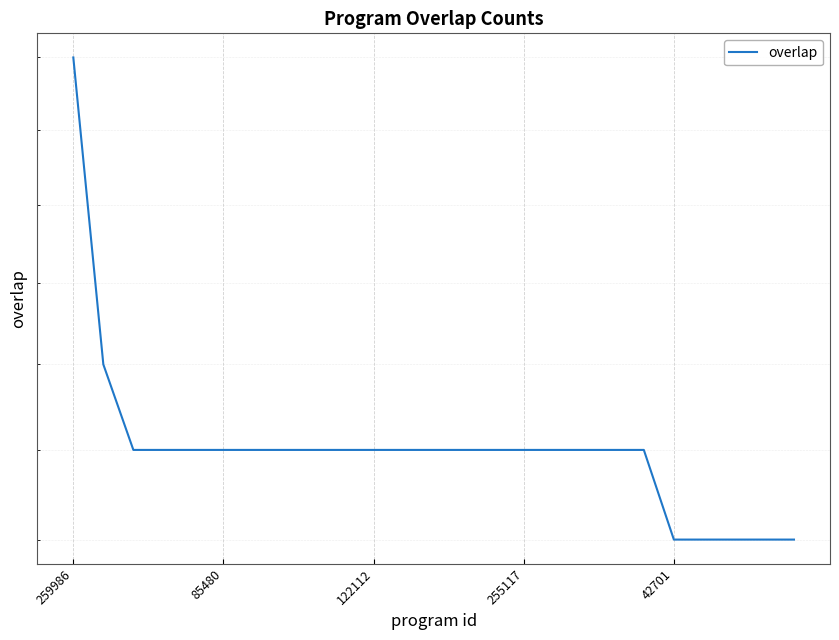

True or false: there are more than 0 points higher than both neighbors.

False